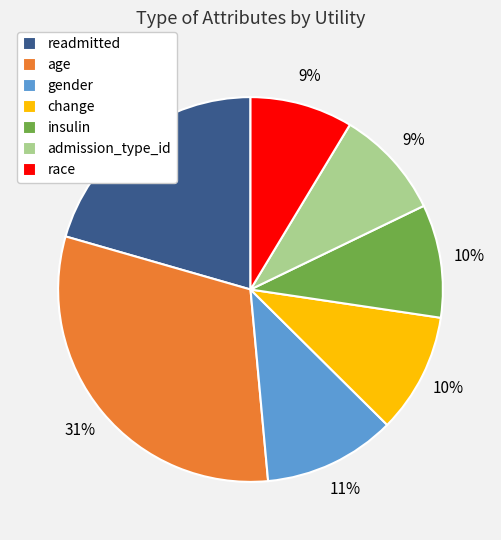

To the nearest percent, what is the combined percentage of race and change?

19%